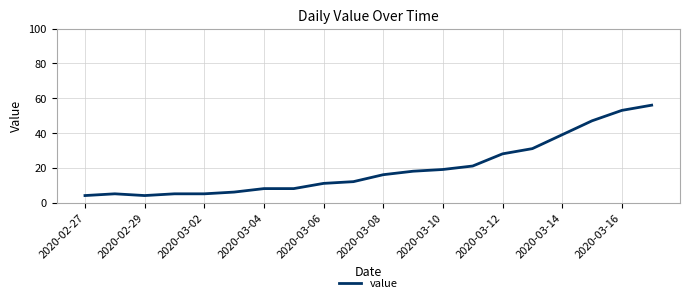

What is the difference between the maximum and minimum values?

52